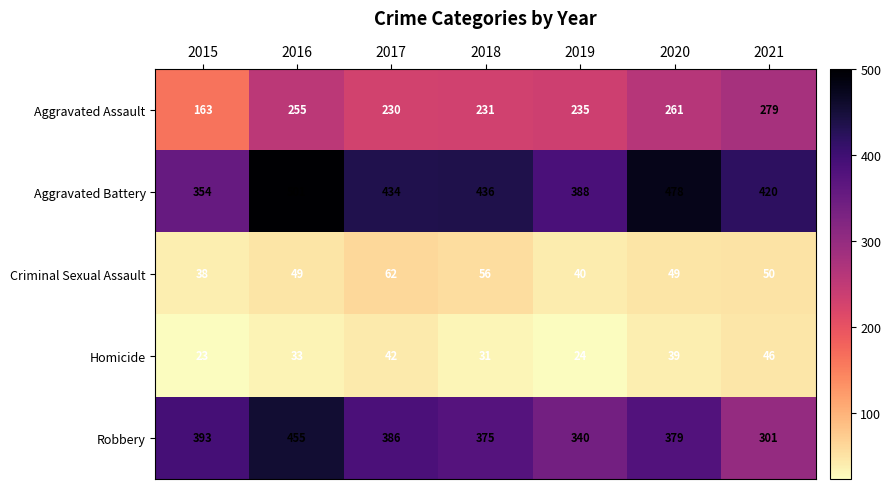

Which category has the highest value across all series?

2016